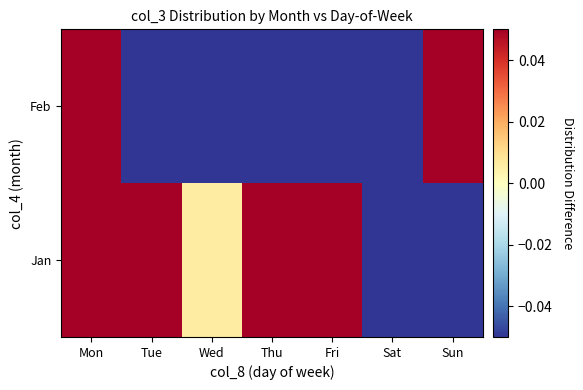

Rank the series by their maximum value, from highest to lowest.

Feb, Jan